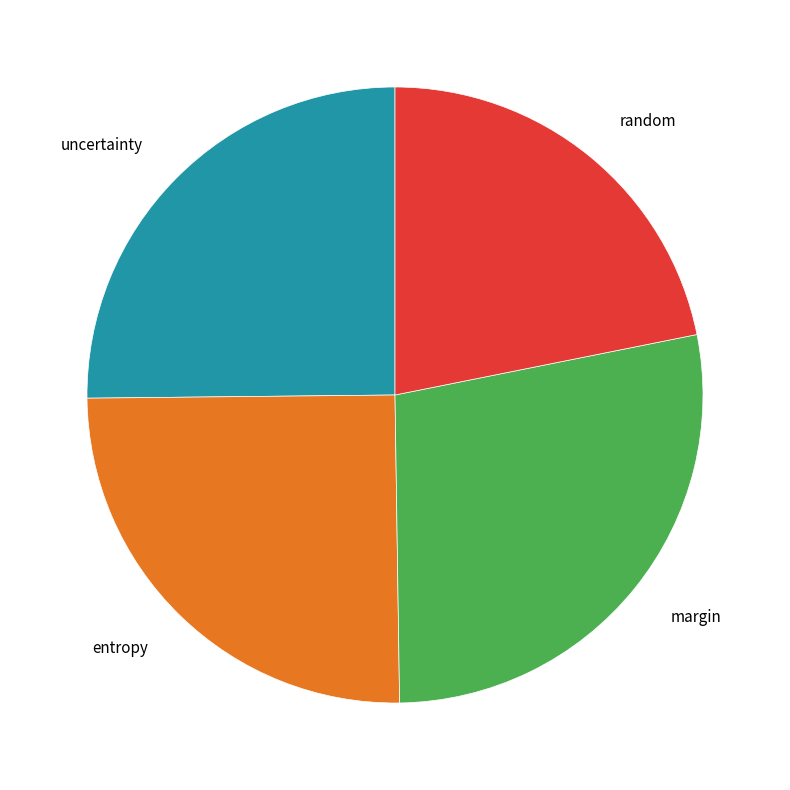

Approximately how many times larger is the value at random compared to uncertainty?

0.9